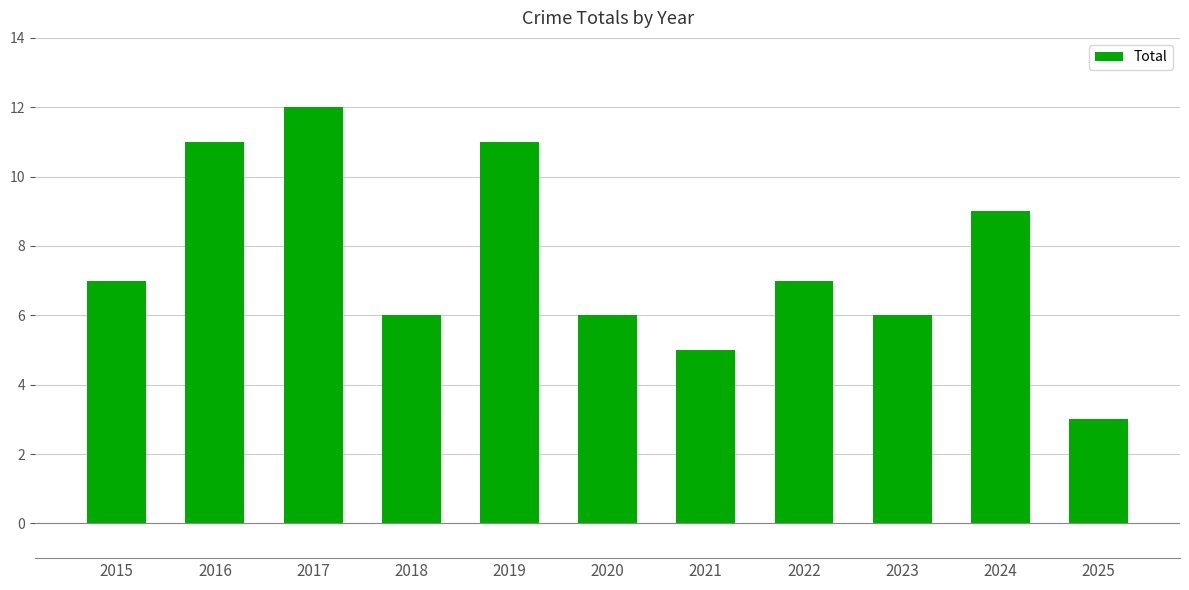

What is the value of the 1st bar from the left?

7